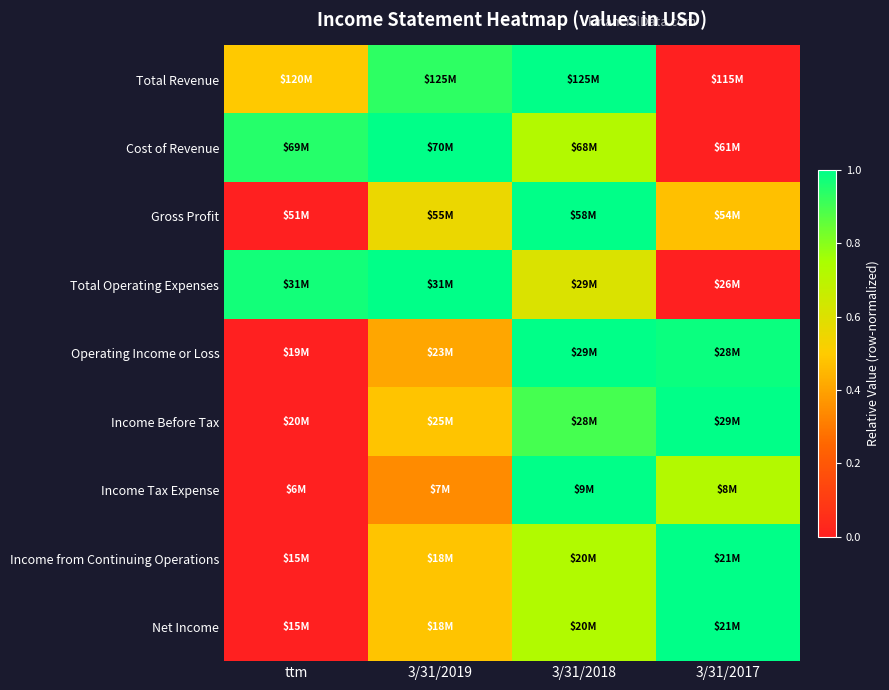

What is the spread (max minus min) of values at 3/31/2018?

0.4